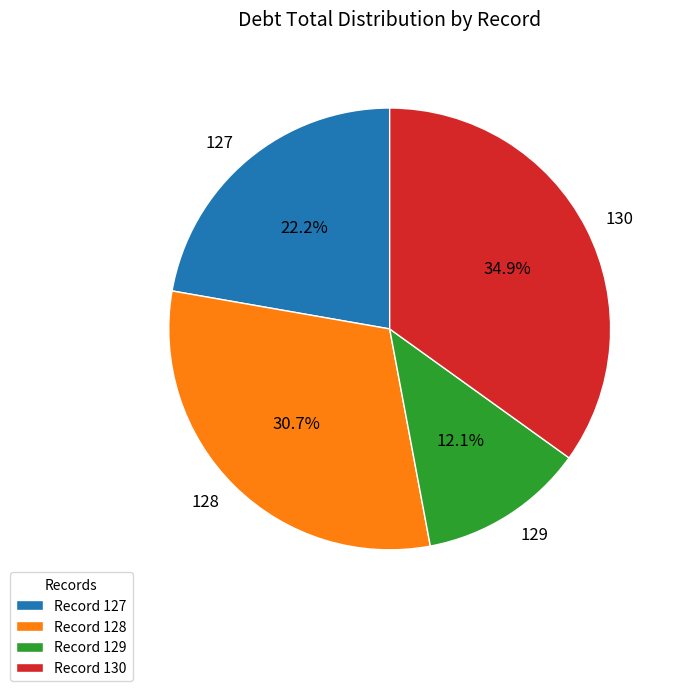

Does any single category account for the majority?

No